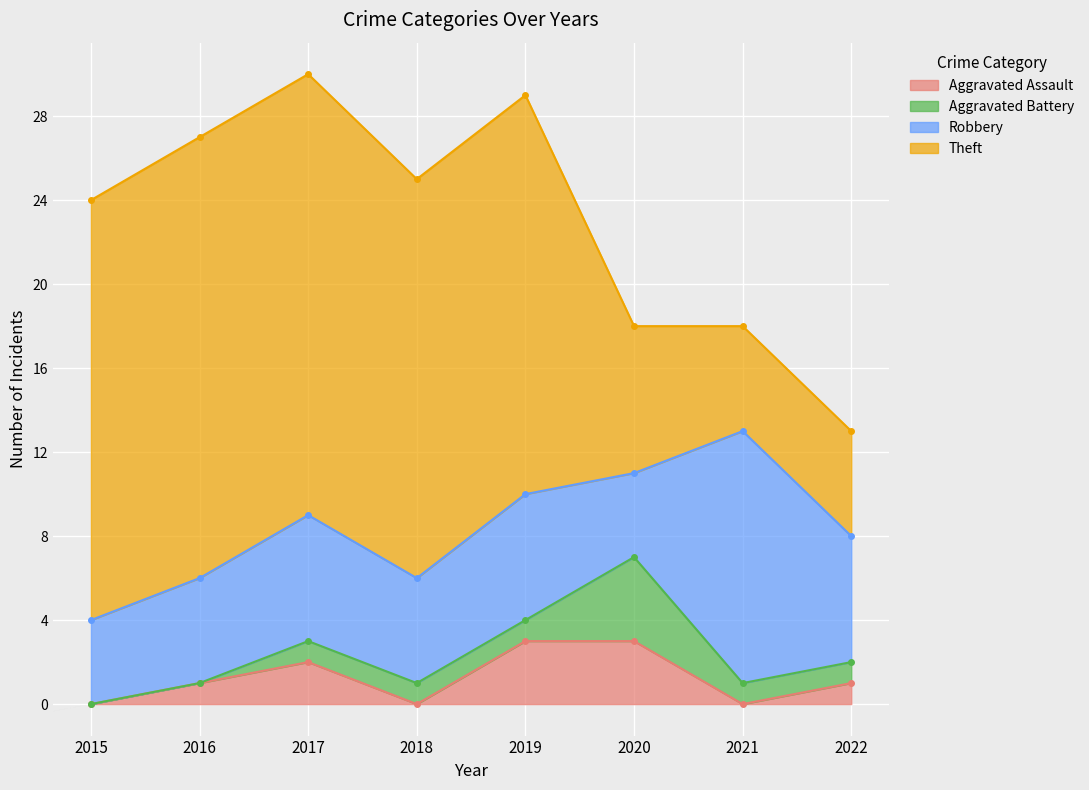

What is the maximum value for Aggravated Assault?

3